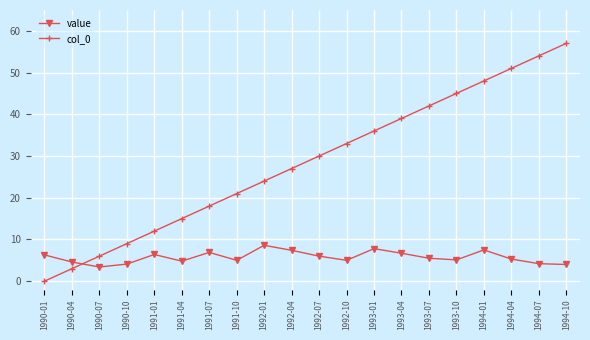

What is the highest value of the value series?

8.6